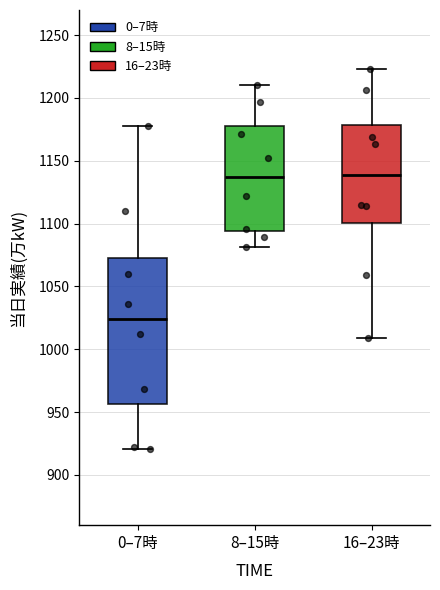

Reading left to right, transcribe this box plot: for each box, give where its median line is, the range the box spans, and where its two whiskers end, as read against the y-axis. The values are not printed on the chart, so give them approximately, as read against the axis.

0–7時: median 1025, box 955 to 1075, whiskers 920 to 1180
8–15時: median 1135, box 1095 to 1180, whiskers 1080 to 1210
16–23時: median 1140, box 1100 to 1180, whiskers 1010 to 1225